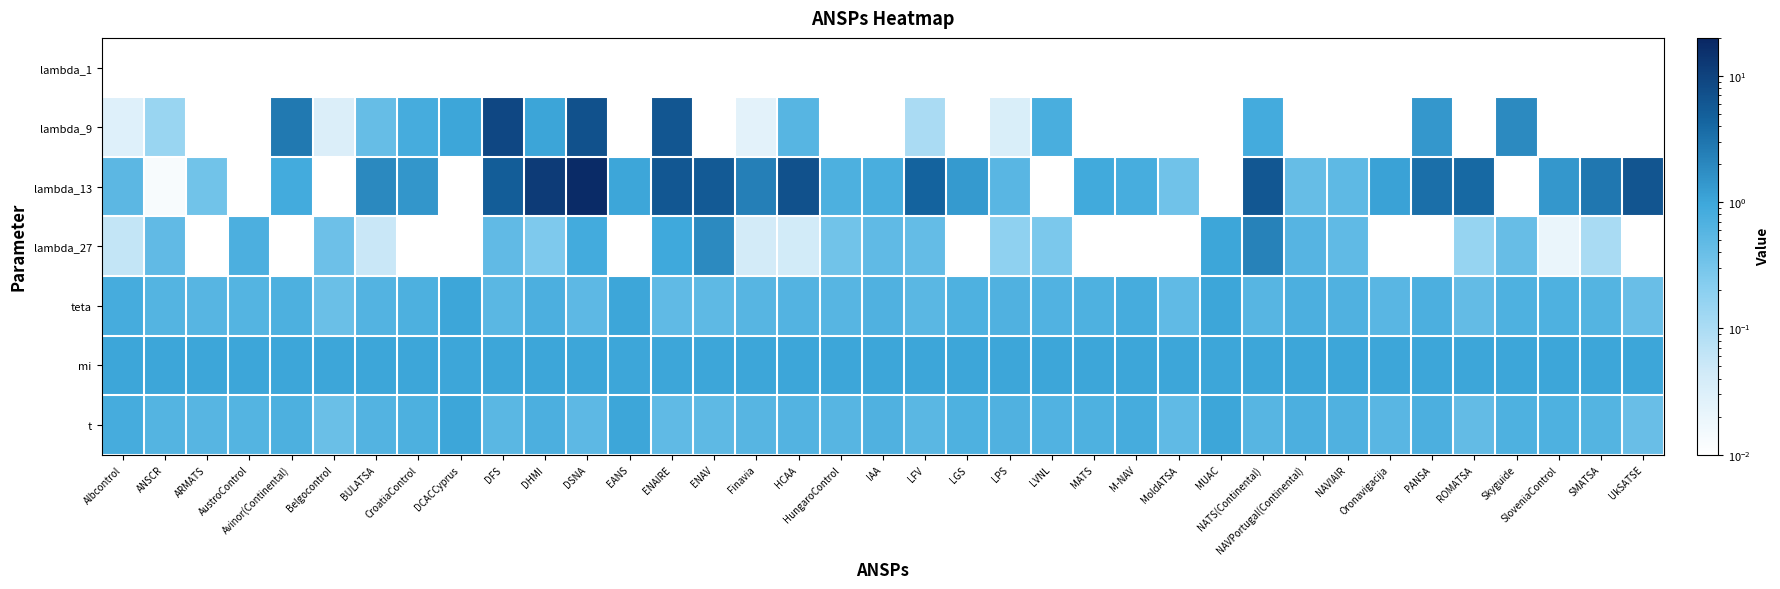

How many categories are shown in the chart?

37